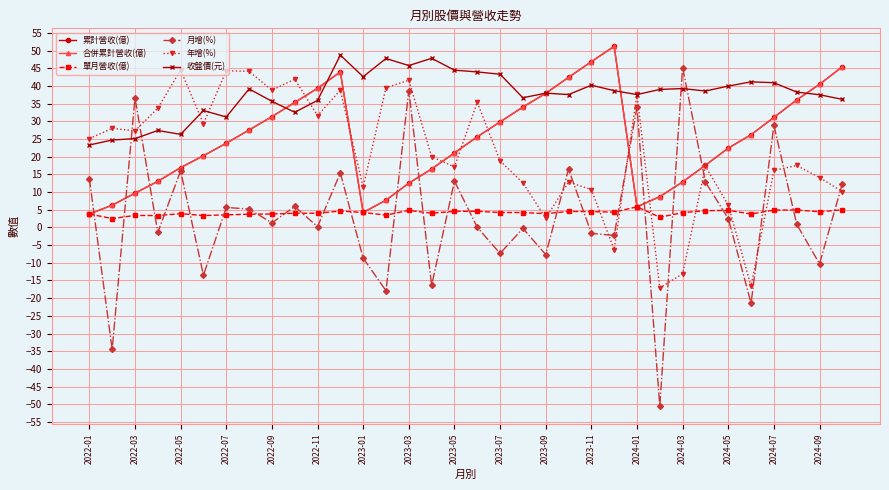

Is this an area chart (filled region under the line)?

No